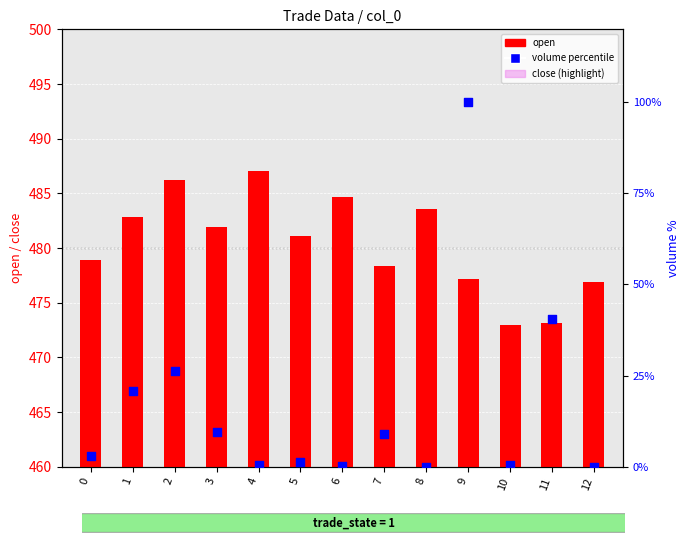

Which series has the largest total across all categories?

open